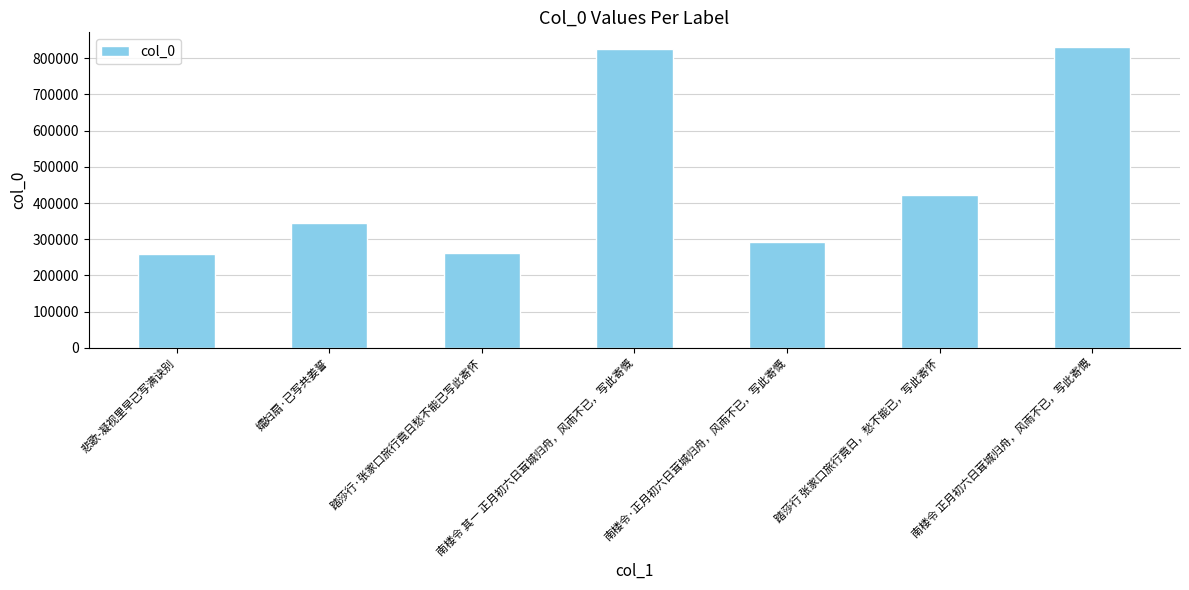

How many data points are less than 346287?

3